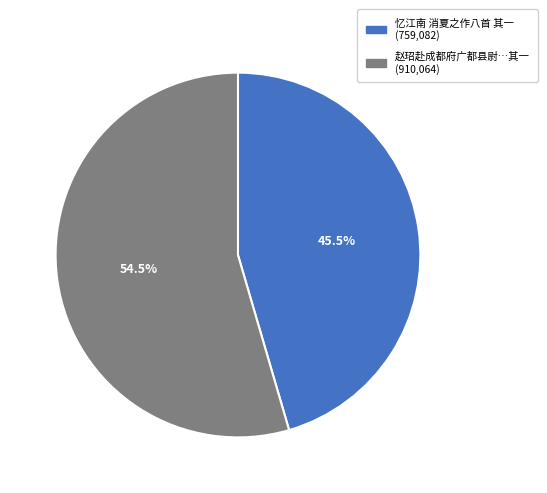

Does any single category account for the majority?

Yes